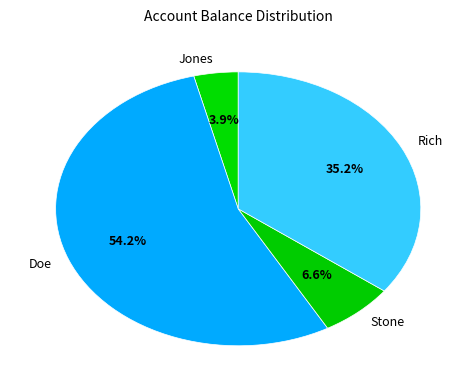

Does any single category account for the majority?

Yes